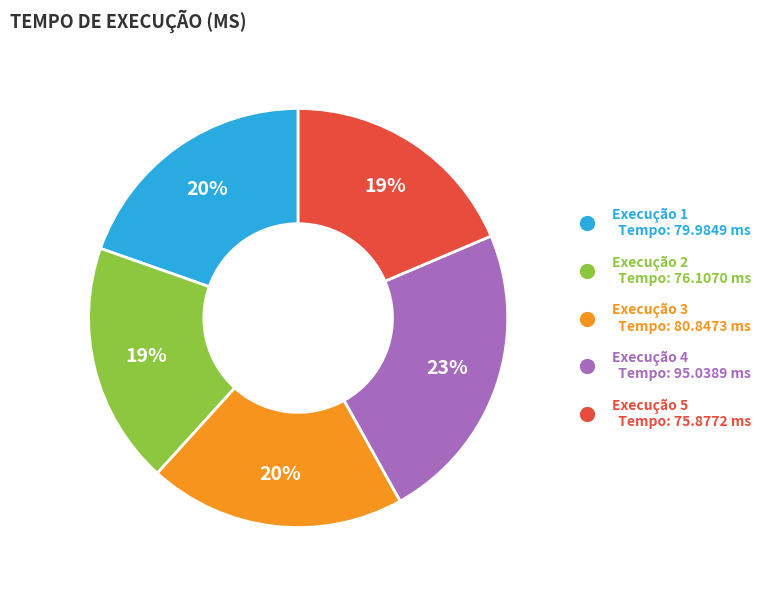

Is there any slice that represents more than half of the pie?

No